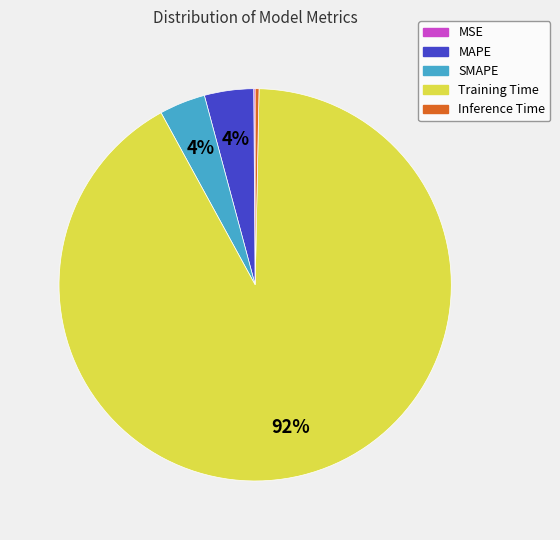

What is the largest slice in the pie chart?

Training Time